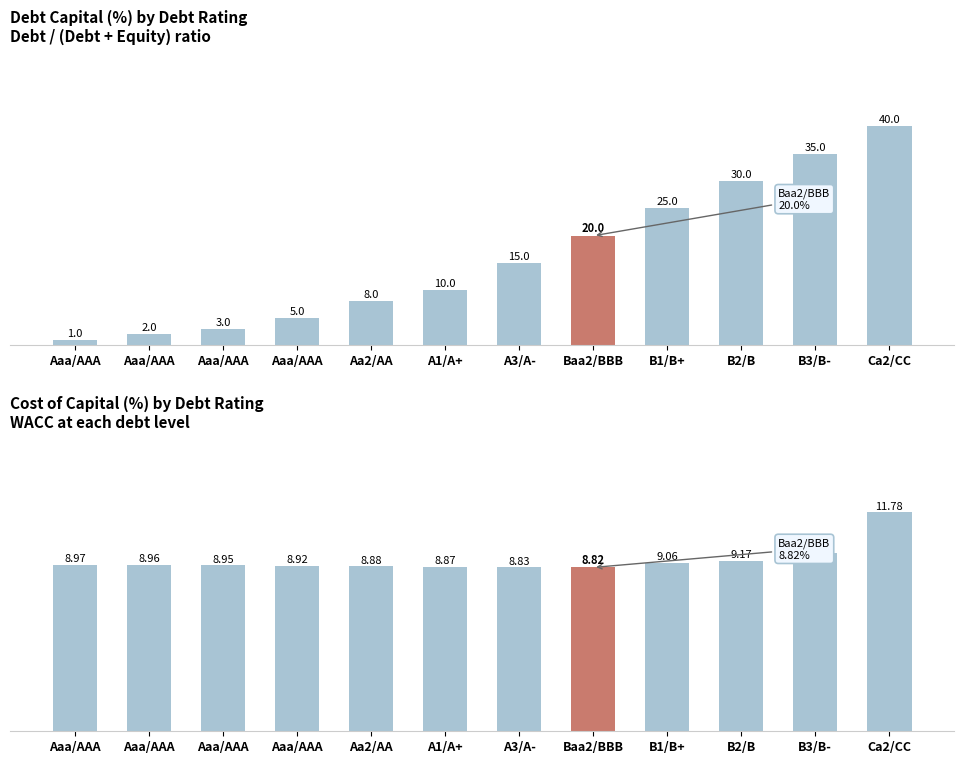

What is the average value of the cost_capital series?

9.2